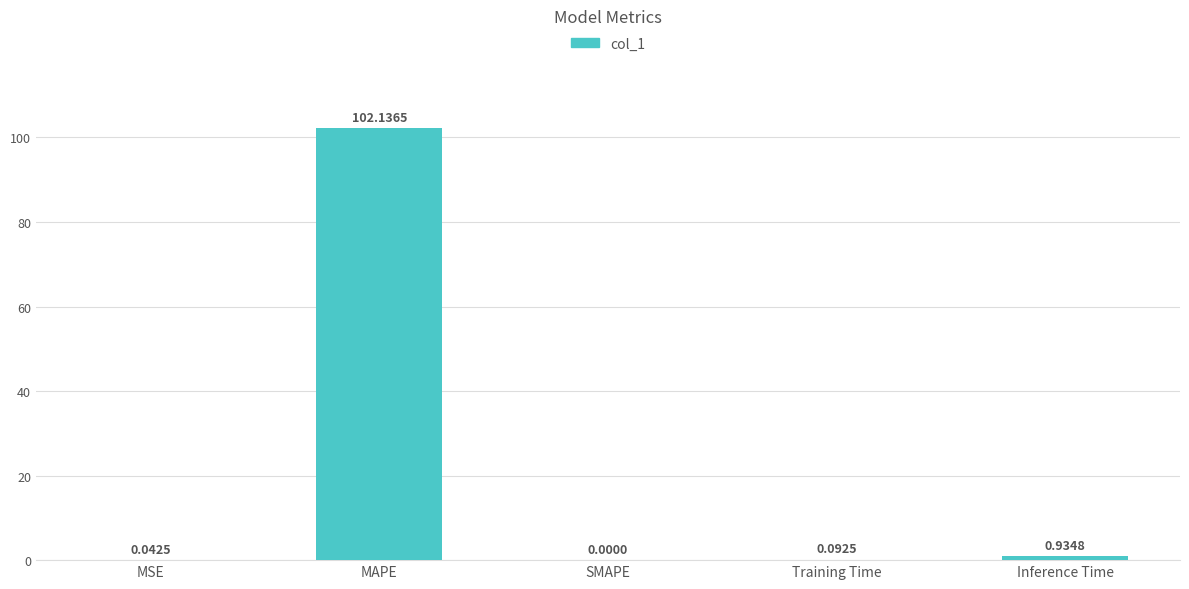

At which category does the chart reach its peak across all series?

MAPE